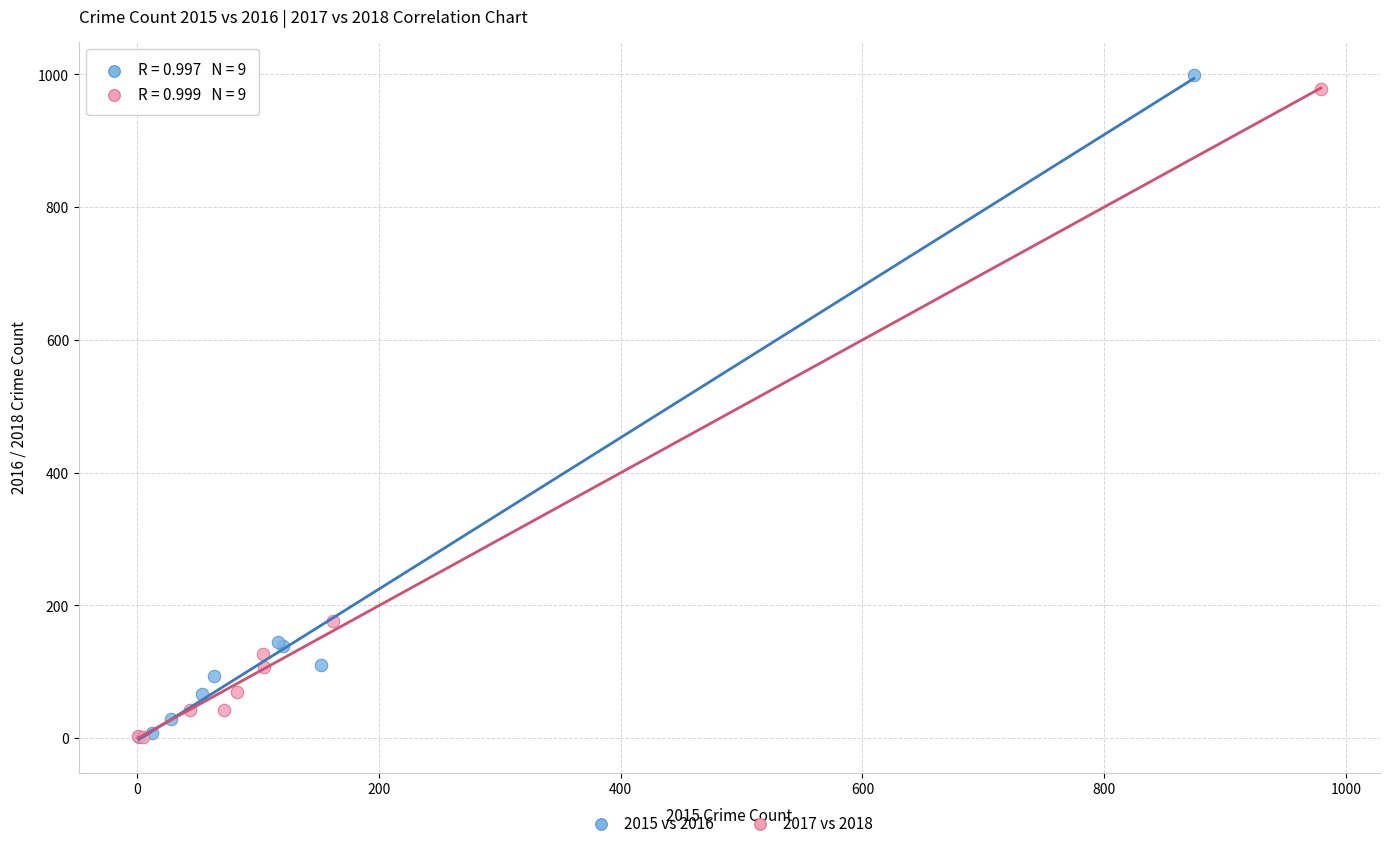

Which series has the widest spread of Y values?

2015 vs 2016